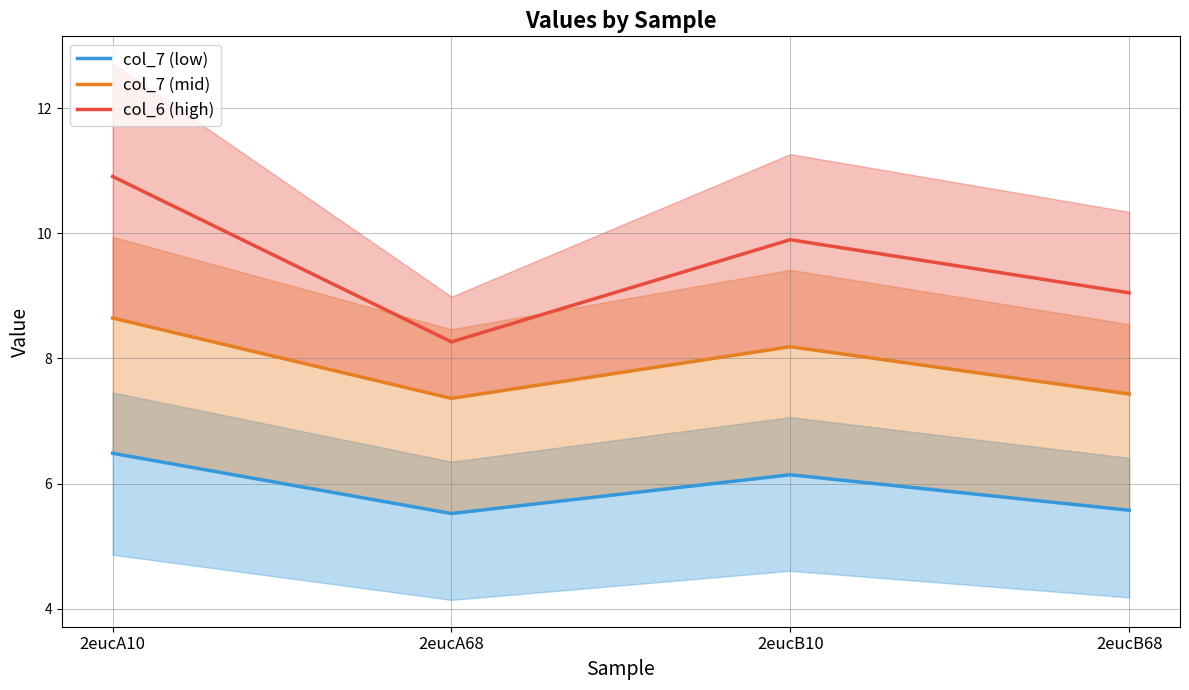

What is the lowest value of the col_7 (mid) series?

7.4